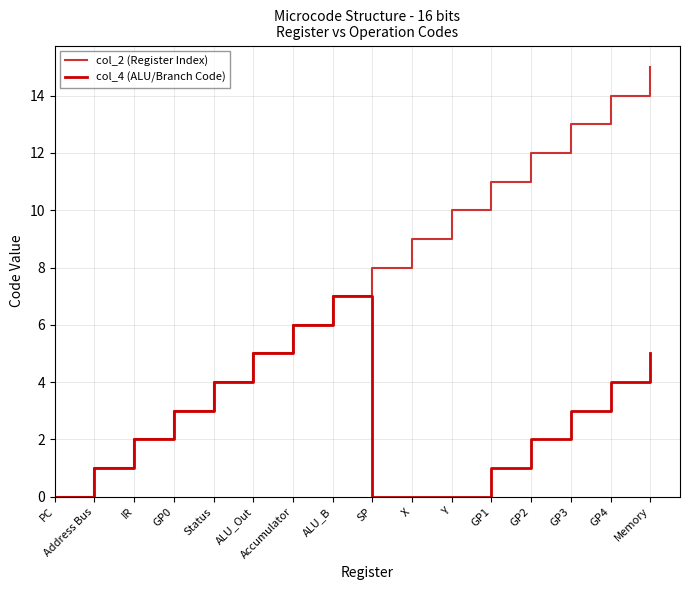

Reading left to right, list all the values displayed in this chart.

col_2 (Register Index): PC=0	Address Bus=1	IR=2	GP0=3	Status=4	ALU_Out=5	Accumulator=6	ALU_B=7	SP=8	X=9	Y=10	GP1=11	GP2=12	GP3=13	GP4=14	Memory=15
col_4 (ALU/Branch Code): PC=0	Address Bus=1	IR=2	GP0=3	Status=4	ALU_Out=5	Accumulator=6	ALU_B=7	SP=0	X=0	Y=0	GP1=1	GP2=2	GP3=3	GP4=4	Memory=5